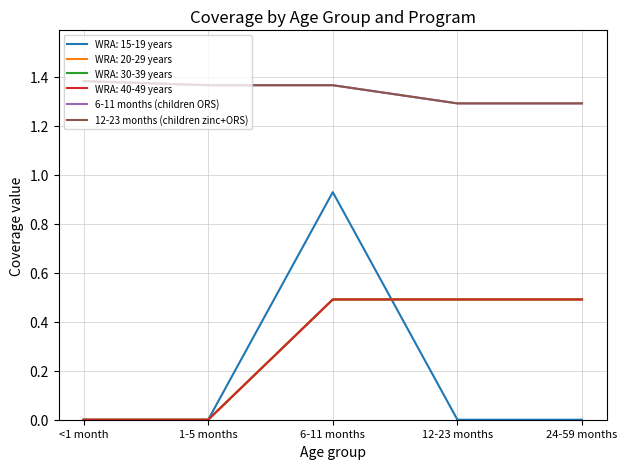

What is the difference between the maximum and minimum values in the 12-23 months (children zinc+ORS) series?

0.1